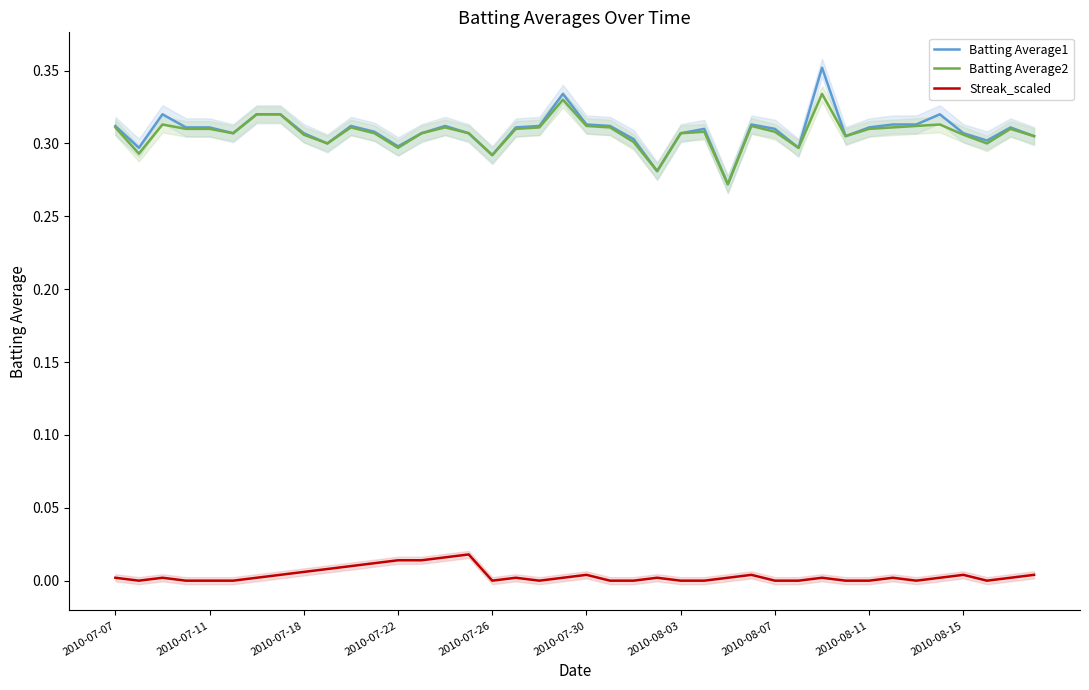

Is this an area chart (filled region under the line)?

No